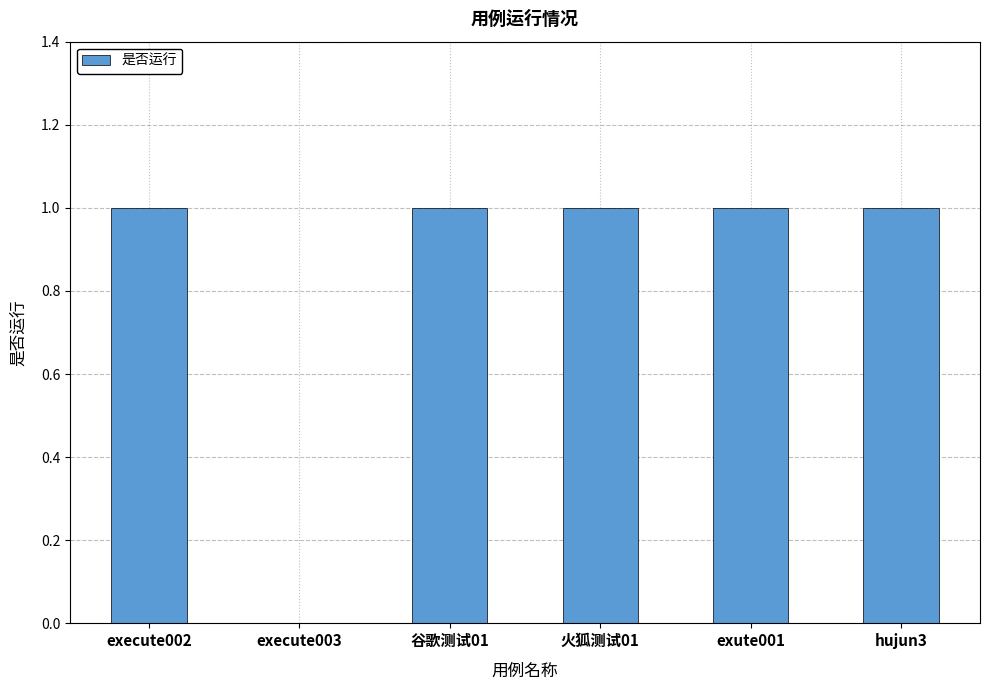

What is the greatest value displayed?

1